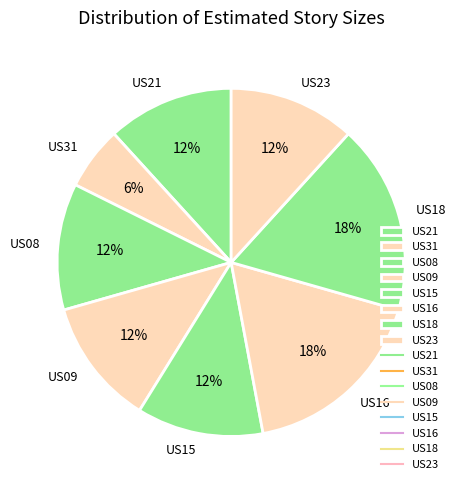

To the nearest percent, what is the average slice percentage?

12%